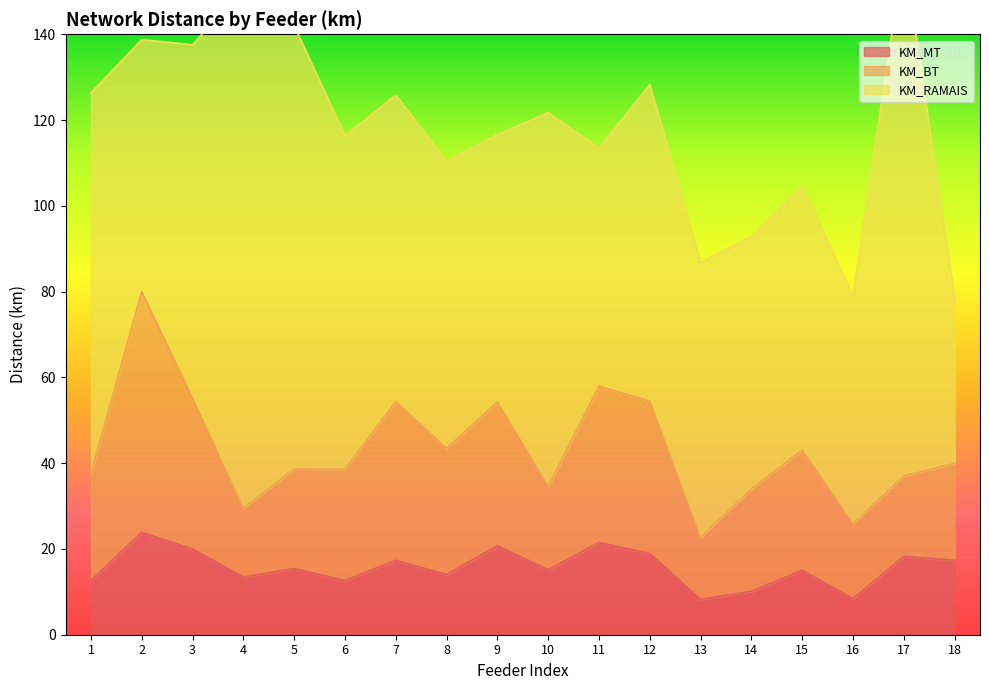

Read the KM_BT value at 8.

29.4